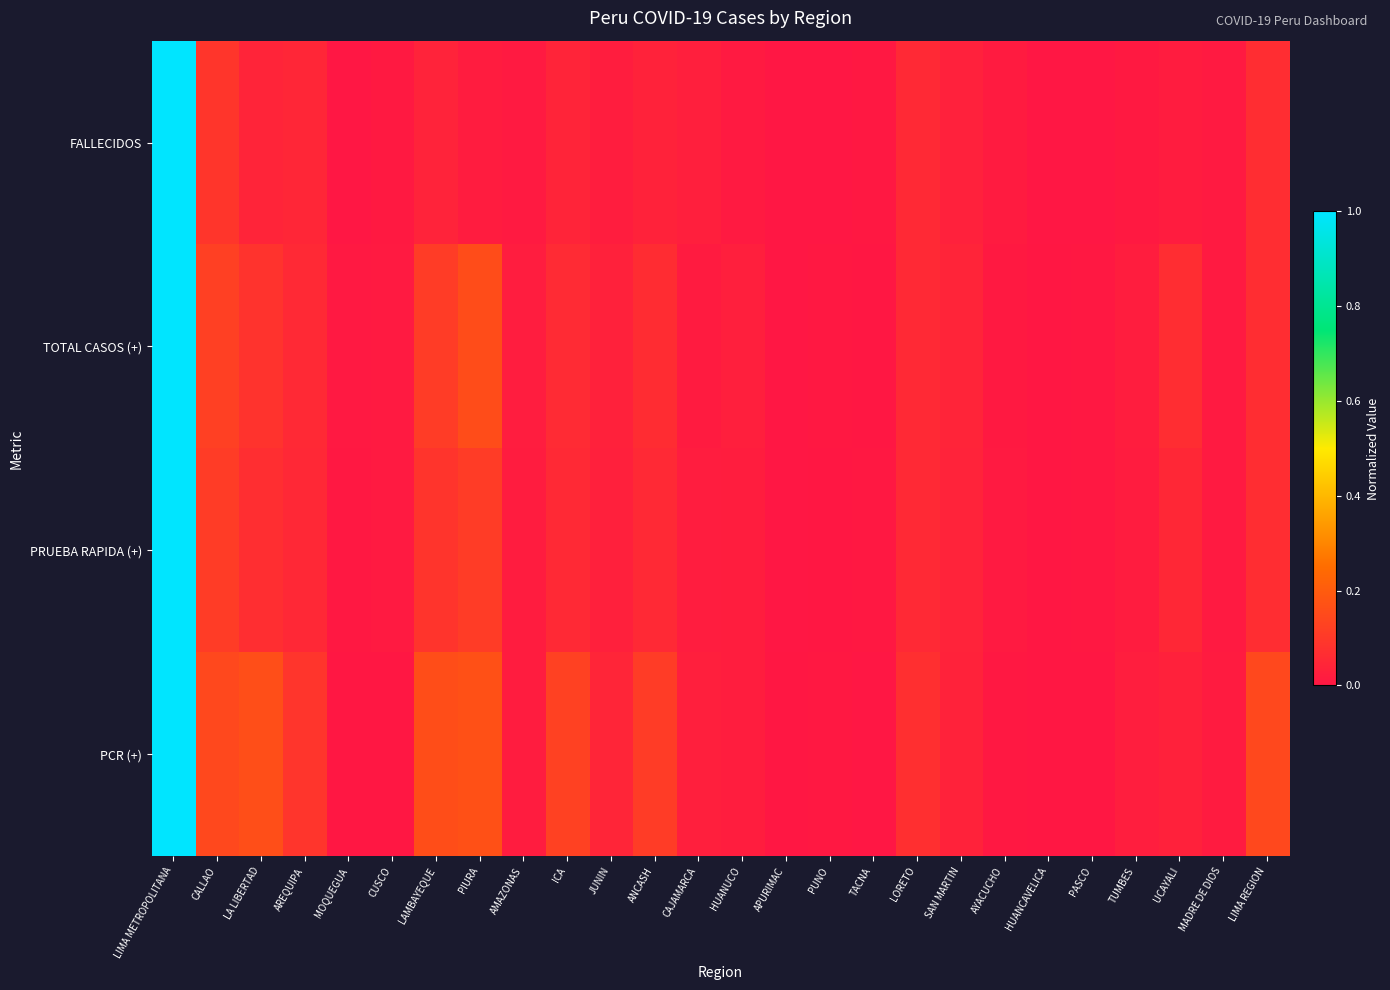

Reading left to right, list all the values displayed in this chart.

FALLECIDOS: LIMA METROPOLITANA=1.0	CALLAO=0.1	LA LIBERTAD=0.0	AREQUIPA=0.0	MOQUEGUA=0.0	CUSCO=0.0	LAMBAYEQUE=0.0	PIURA=0.0	AMAZONAS=0.0	ICA=0.0	JUNIN=0.0	ANCASH=0.0	CAJAMARCA=0.0	HUANUCO=0.0	APURIMAC=0.0	PUNO=0.0	TACNA=0.0	LORETO=0.1	SAN MARTIN=0.0	AYACUCHO=0.0	HUANCAVELICA=0.0	PASCO=0.0	TUMBES=0.0	UCAYALI=0.0	MADRE DE DIOS=0.0	LIMA REGION=0.1
TOTAL CASOS (+): LIMA METROPOLITANA=1.0	CALLAO=0.1	LA LIBERTAD=0.1	AREQUIPA=0.1	MOQUEGUA=0.0	CUSCO=0.0	LAMBAYEQUE=0.1	PIURA=0.2	AMAZONAS=0.0	ICA=0.1	JUNIN=0.0	ANCASH=0.1	CAJAMARCA=0.0	HUANUCO=0.0	APURIMAC=0.0	PUNO=0.0	TACNA=0.0	LORETO=0.1	SAN MARTIN=0.0	AYACUCHO=0.0	HUANCAVELICA=0.0	PASCO=0.0	TUMBES=0.0	UCAYALI=0.1	MADRE DE DIOS=0.0	LIMA REGION=0.1
PRUEBA RAPIDA (+): LIMA METROPOLITANA=1.0	CALLAO=0.1	LA LIBERTAD=0.1	AREQUIPA=0.1	MOQUEGUA=0.0	CUSCO=0.0	LAMBAYEQUE=0.1	PIURA=0.1	AMAZONAS=0.0	ICA=0.1	JUNIN=0.0	ANCASH=0.1	CAJAMARCA=0.0	HUANUCO=0.0	APURIMAC=0.0	PUNO=0.0	TACNA=0.0	LORETO=0.1	SAN MARTIN=0.0	AYACUCHO=0.0	HUANCAVELICA=0.0	PASCO=0.0	TUMBES=0.0	UCAYALI=0.0	MADRE DE DIOS=0.0	LIMA REGION=0.1
PCR (+): LIMA METROPOLITANA=1.0	CALLAO=0.1	LA LIBERTAD=0.2	AREQUIPA=0.1	MOQUEGUA=0.0	CUSCO=0.0	LAMBAYEQUE=0.2	PIURA=0.2	AMAZONAS=0.0	ICA=0.1	JUNIN=0.0	ANCASH=0.1	CAJAMARCA=0.0	HUANUCO=0.0	APURIMAC=0.0	PUNO=0.0	TACNA=0.0	LORETO=0.1	SAN MARTIN=0.0	AYACUCHO=0.0	HUANCAVELICA=0.0	PASCO=0.0	TUMBES=0.0	UCAYALI=0.0	MADRE DE DIOS=0.0	LIMA REGION=0.1